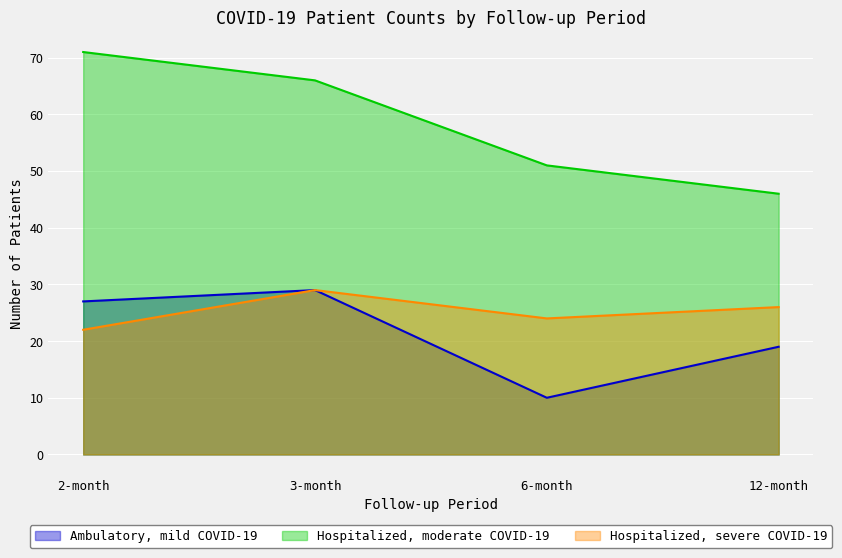

Reading right to left, what are all the values shown in this chart?

Ambulatory, mild COVID-19: 12-month=19	6-month=10	3-month=29	2-month=27
Hospitalized, moderate COVID-19: 12-month=46	6-month=51	3-month=66	2-month=71
Hospitalized, severe COVID-19: 12-month=26	6-month=24	3-month=29	2-month=22